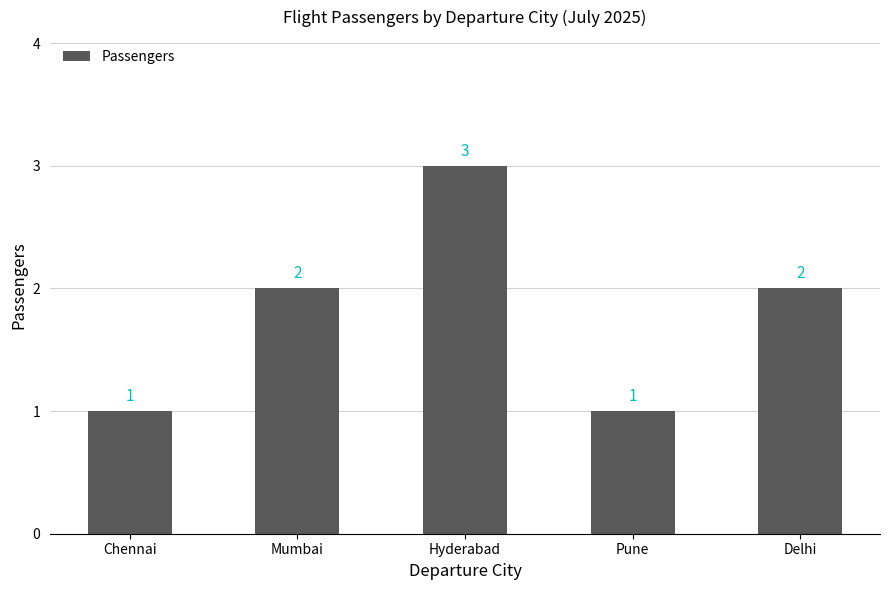

What is the sum of the values at Mumbai and Pune?

3